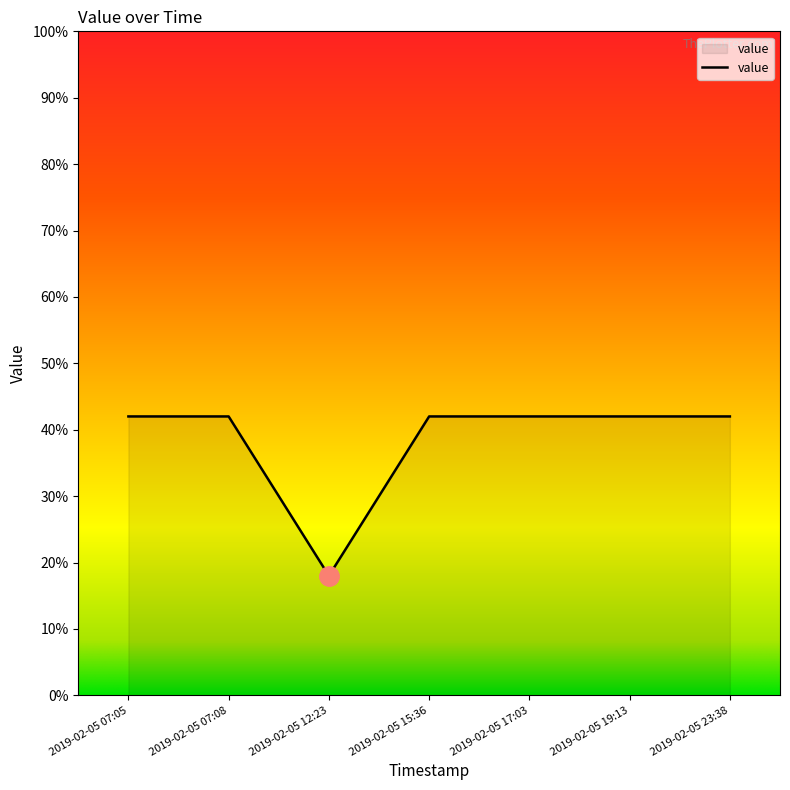

What is the difference between the second highest and minimum values?

24